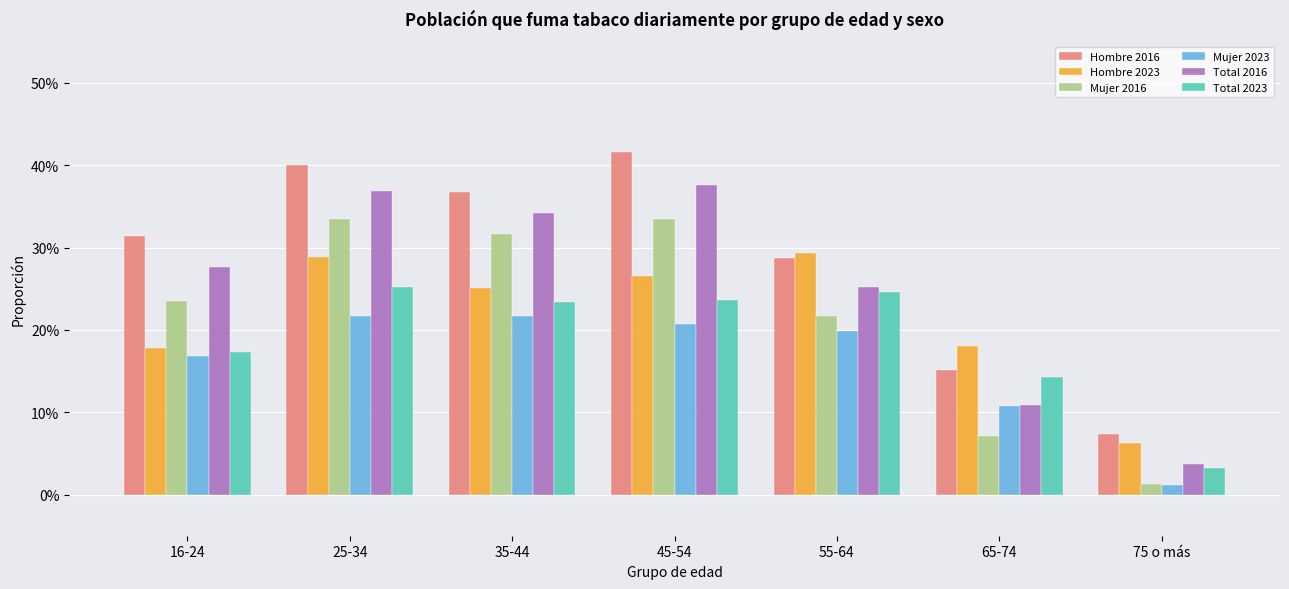

The Total 2023 series shows 0.2 at 35-44. True or false?

True